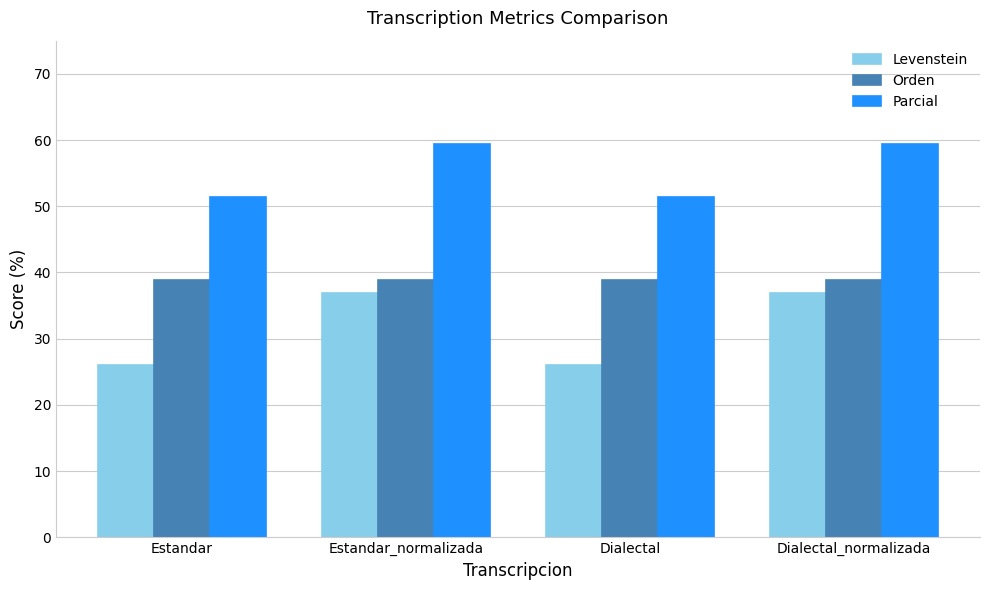

What is the label of the 3rd bar from the left?

Dialectal